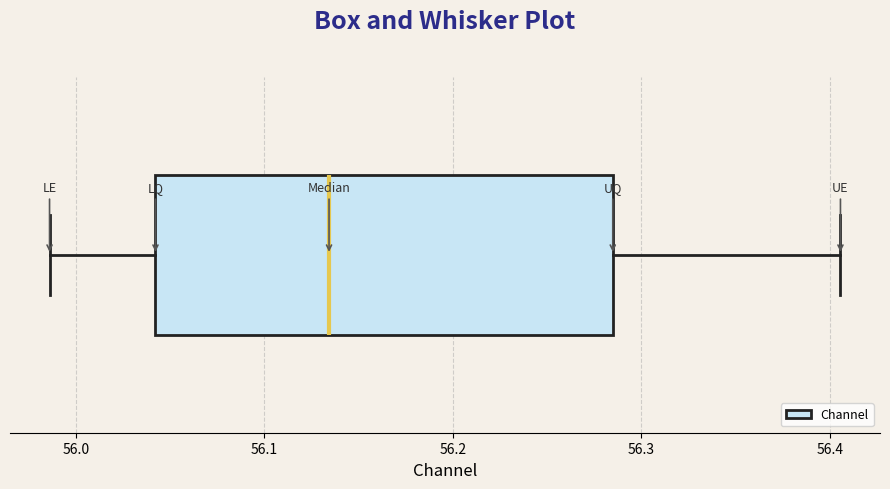

Read this box plot against the x-axis: the position of the median line, the range covered by the box, and the ends of both whiskers. The values are not printed on the chart, so give them approximately, as read against the axis.

median 56.13, box 56.04 to 56.28, whiskers 55.99 to 56.41